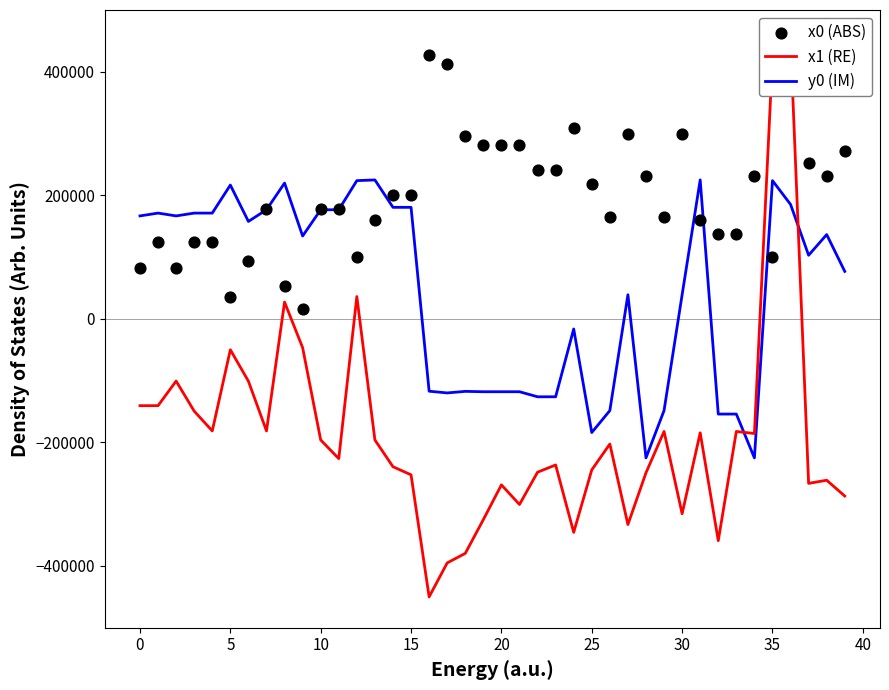

Which series has the largest total across all categories?

x0 (ABS)